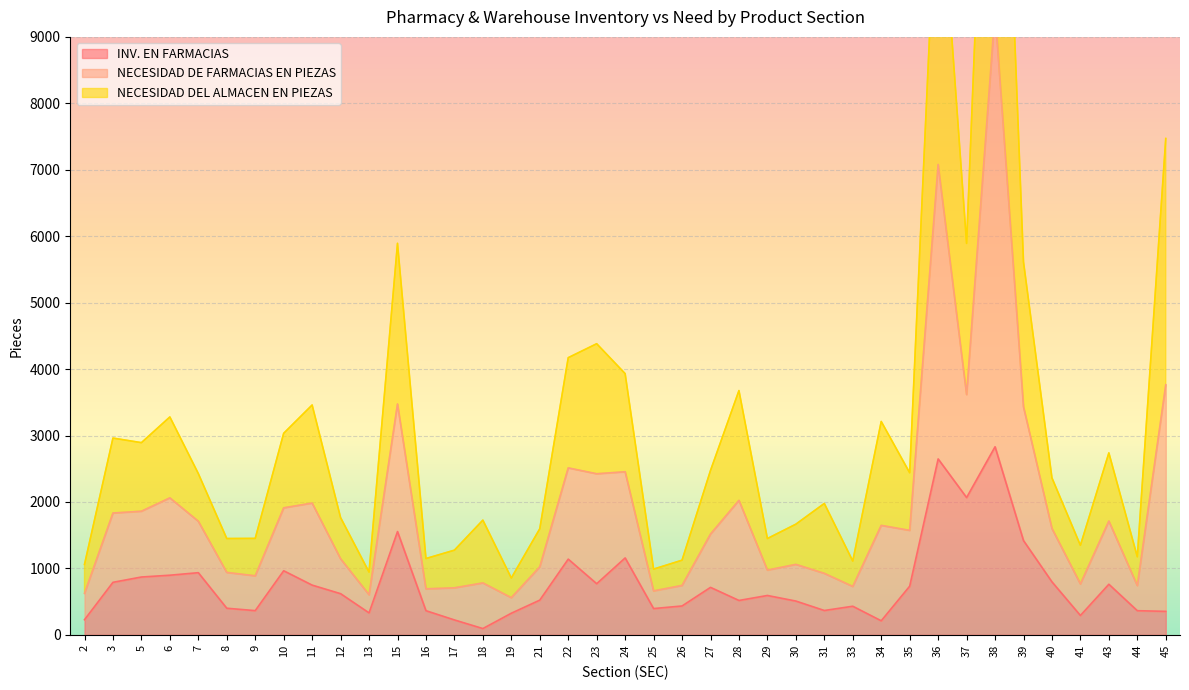

What is the value of the INV. EN FARMACIAS point at the 25th from the left?

593